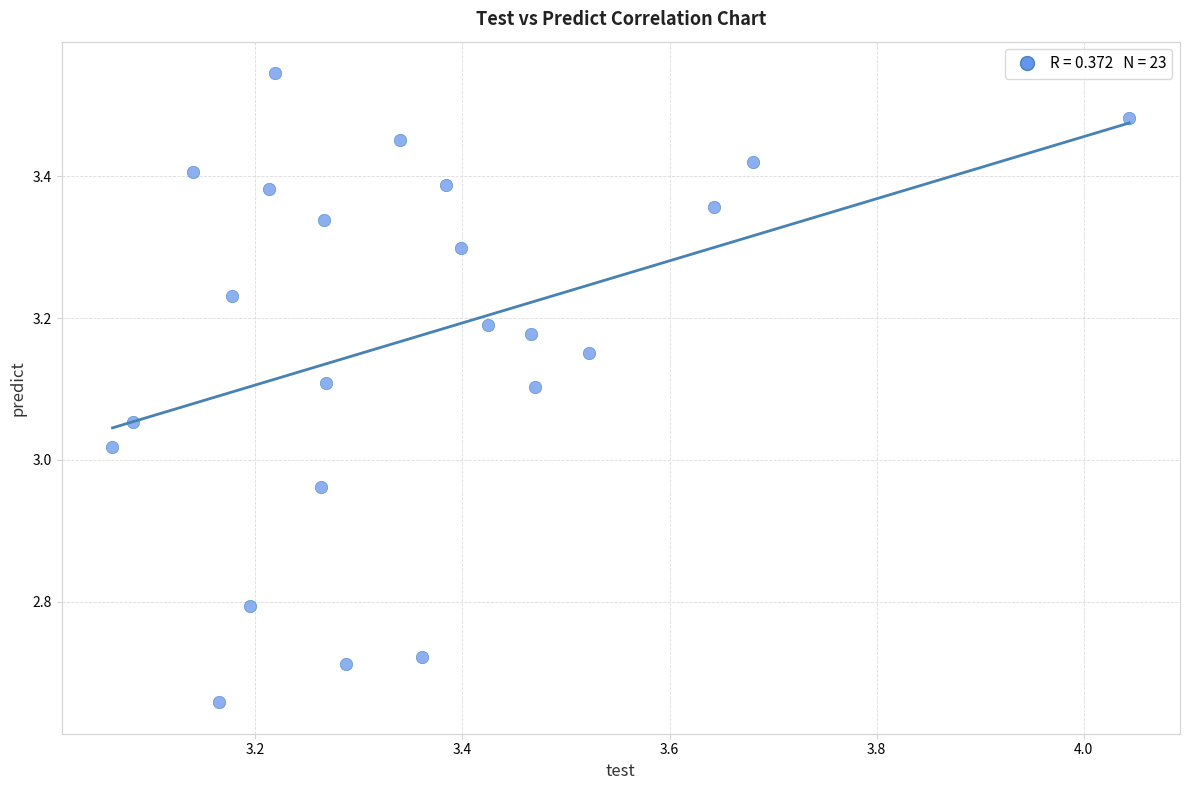

What is the range of Y values (max minus min)?

0.9